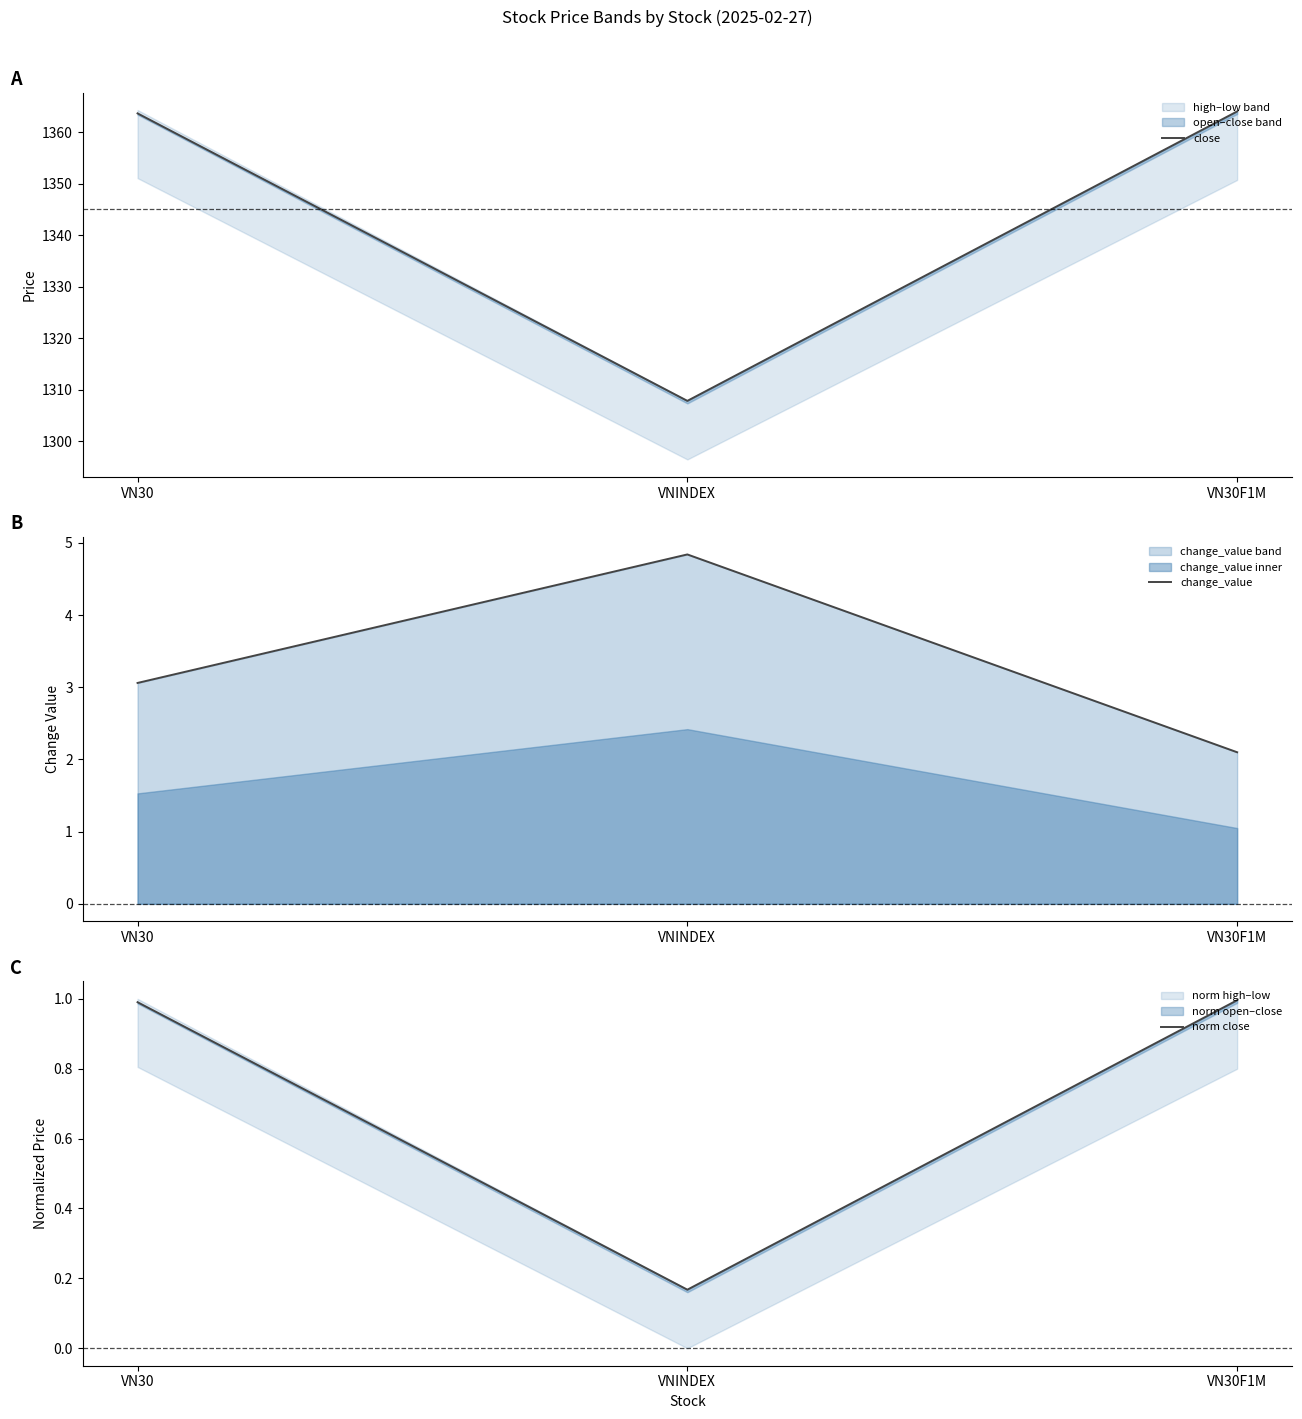

Which category has the lowest value in the change_value series?

VN30F1M